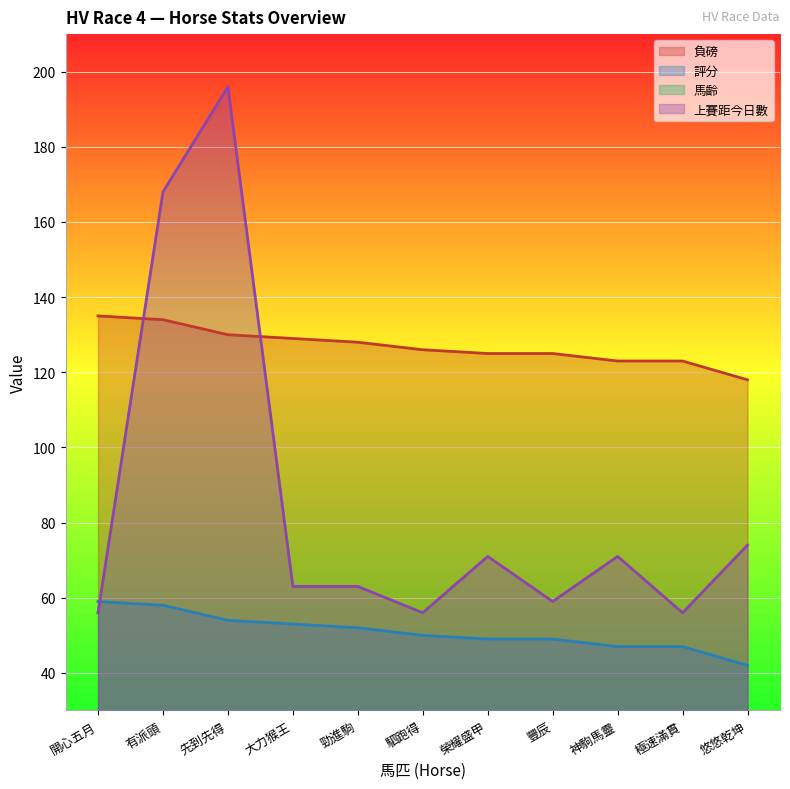

What is the total value across all series at 豐辰?

237